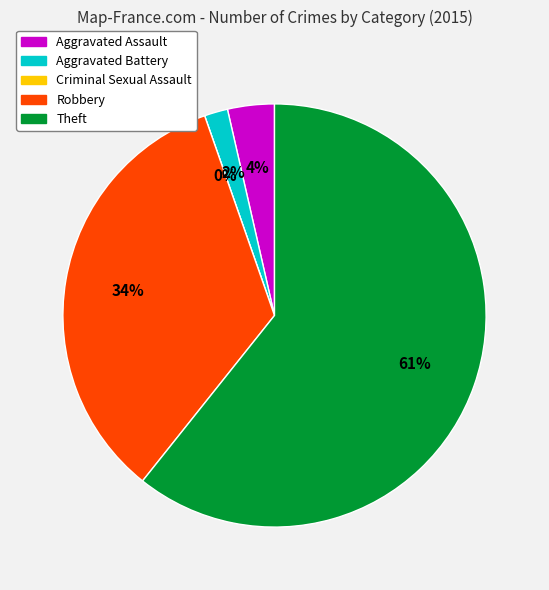

Is Theft the majority of the pie?

Yes